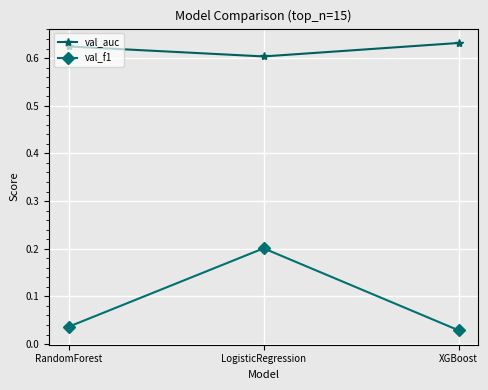

How many data points does each series have?

3